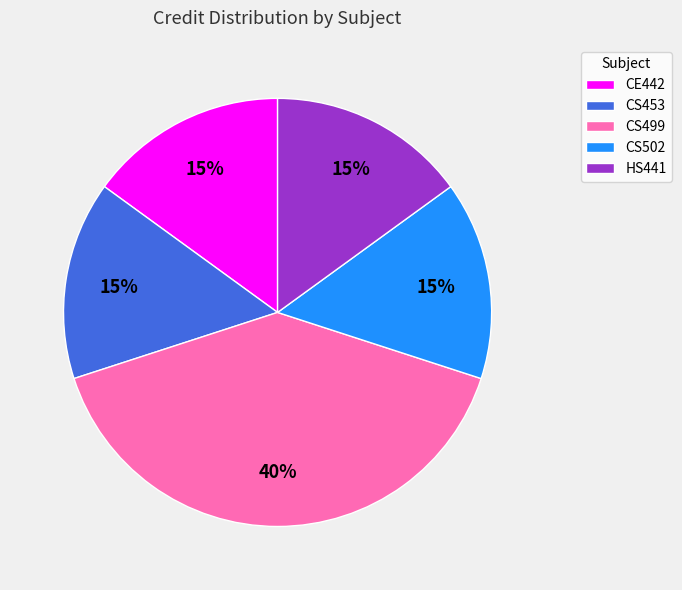

The HS441 slice represents 15% of the pie. True or false?

True